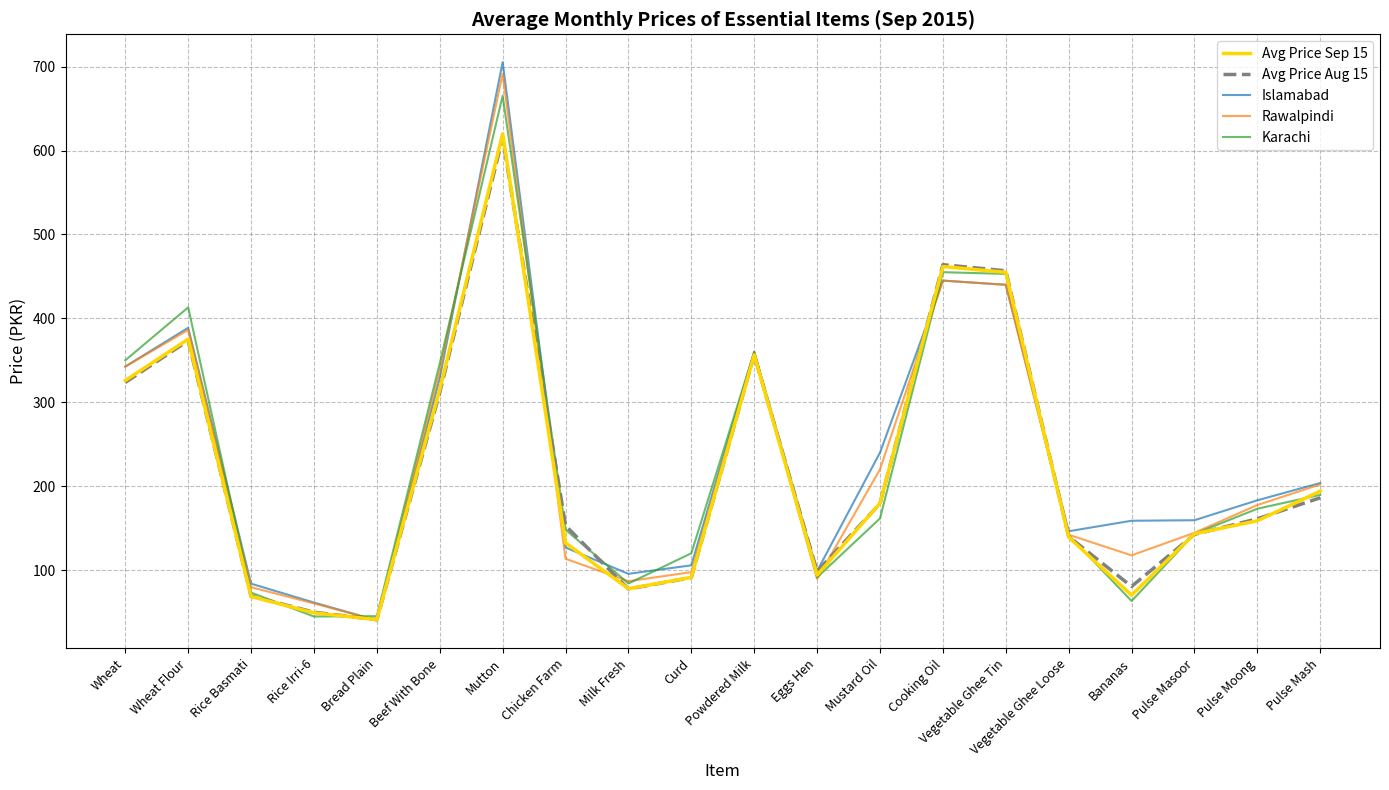

Where is Avg Price Aug 15 nearest to the value 327?

Wheat